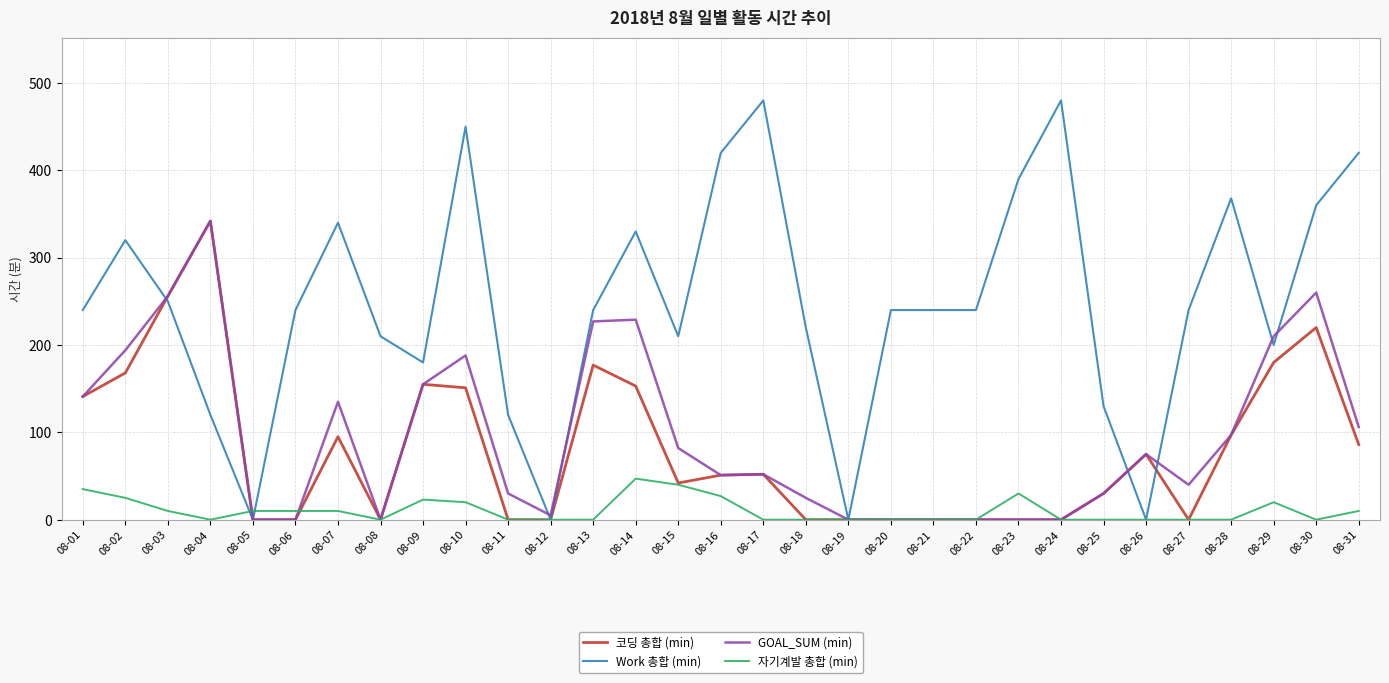

The 코딩 총합 (min) series shows 256 at 08-03. True or false?

True